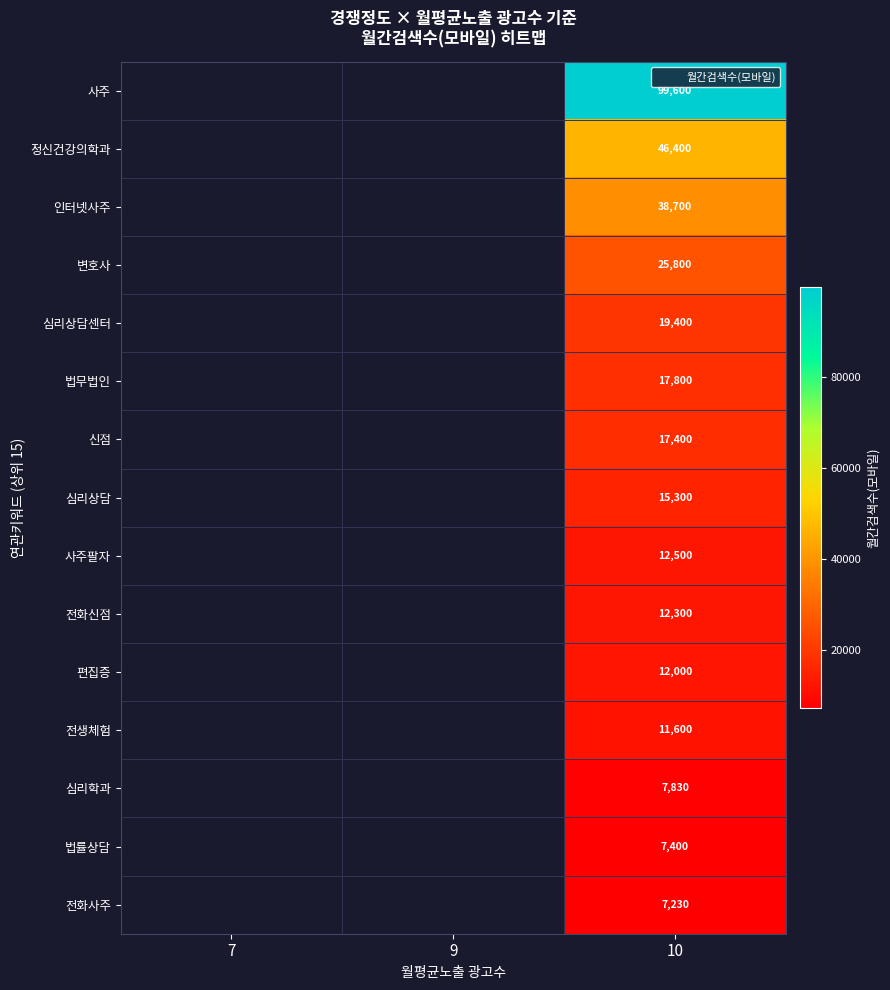

How many data points does each series have?

3